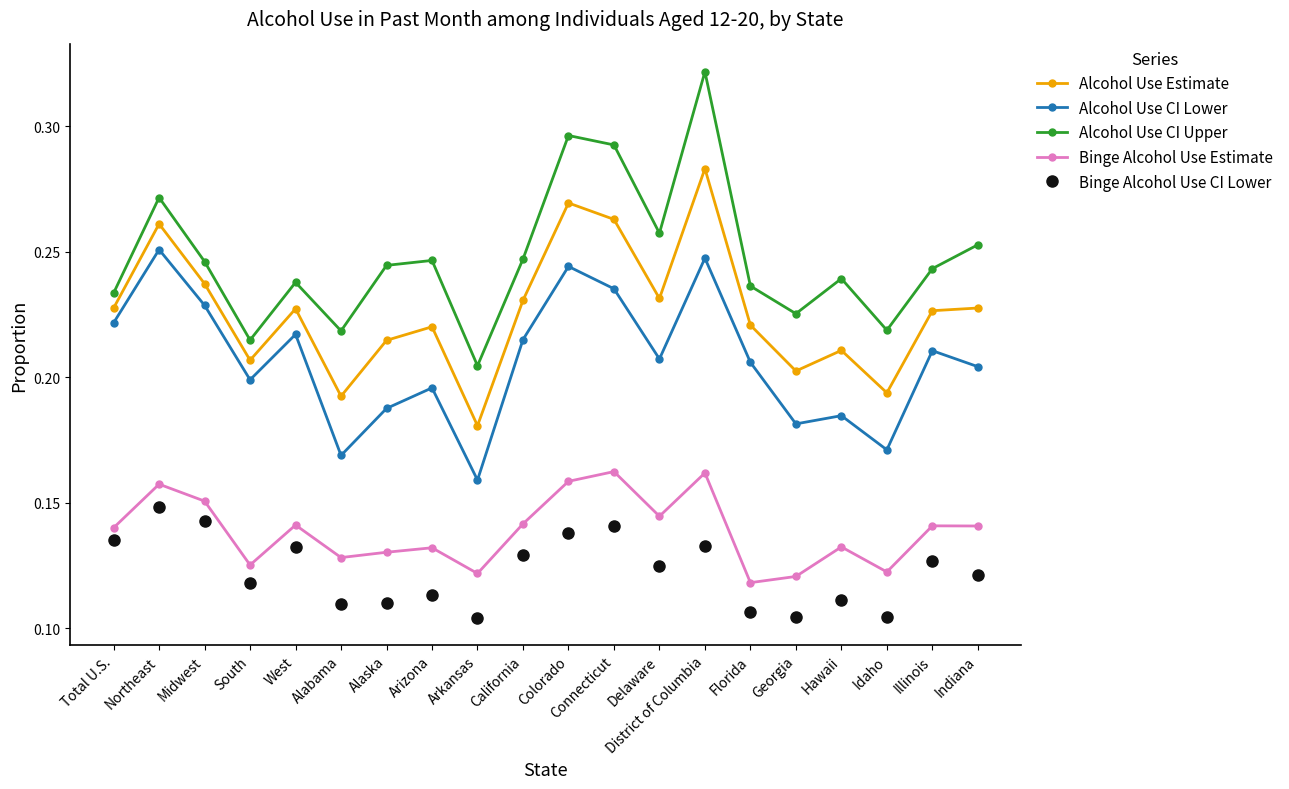

What position from the right is West?

16